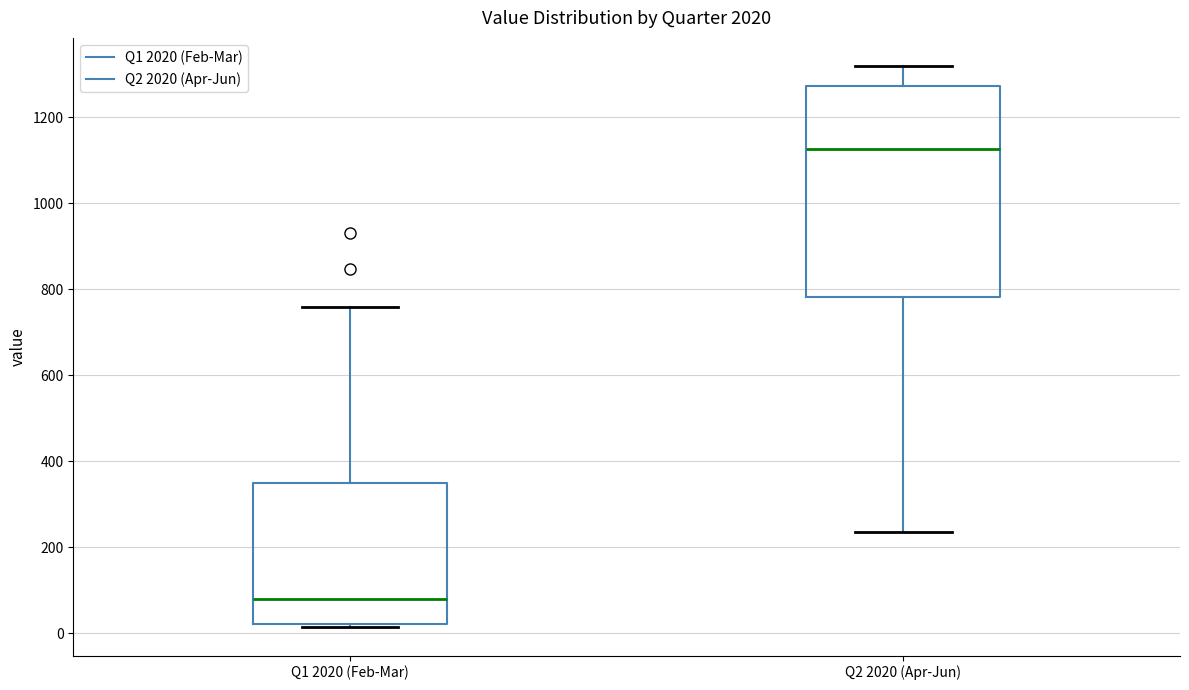

Where does the median line of the box for Q2 2020 (Apr-Jun) sit on the y-axis? The values are not printed on the chart, so give them approximately, as read against the axis.

1120